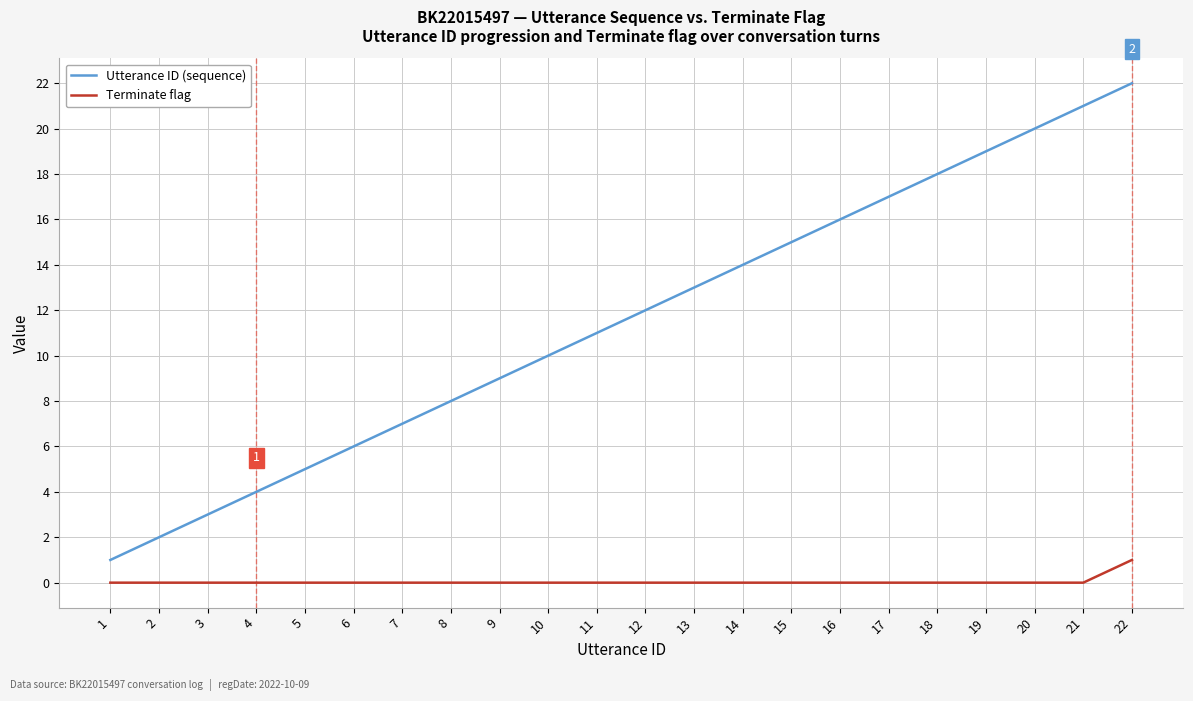

What is the spread (max minus min) of values at 14?

14